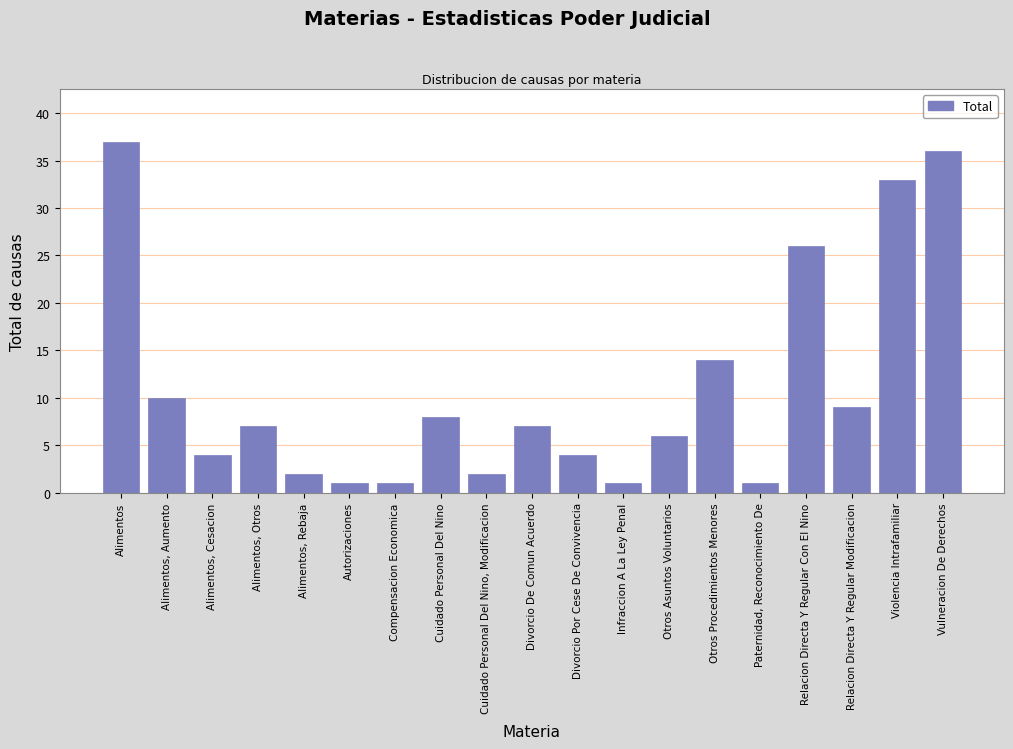

Reading right to left, what are all the values shown in this chart?

36	33	9	26	1	14	6	1	4	7	2	8	1	1	2	7	4	10	37